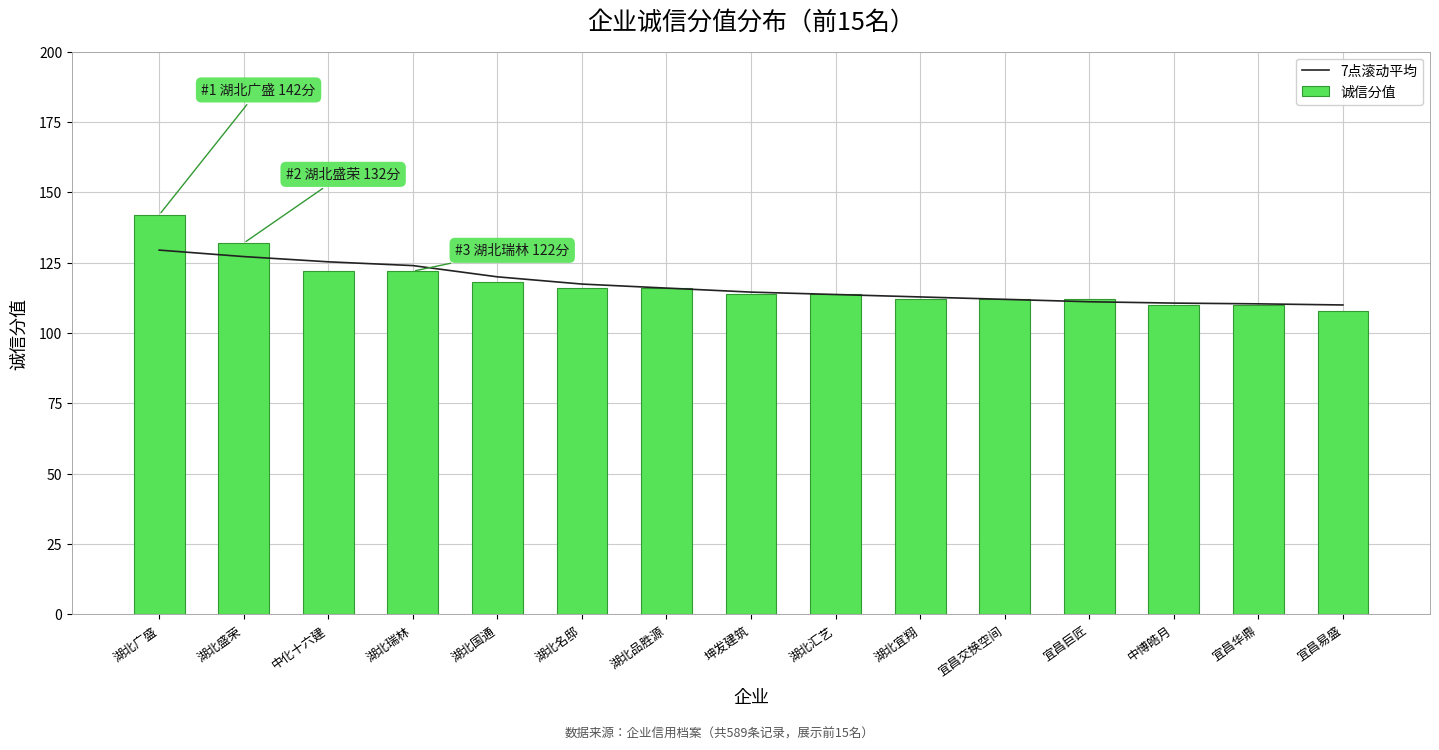

The value of 诚信分值 at 湖北名邸 is 116.0. True or false?

True